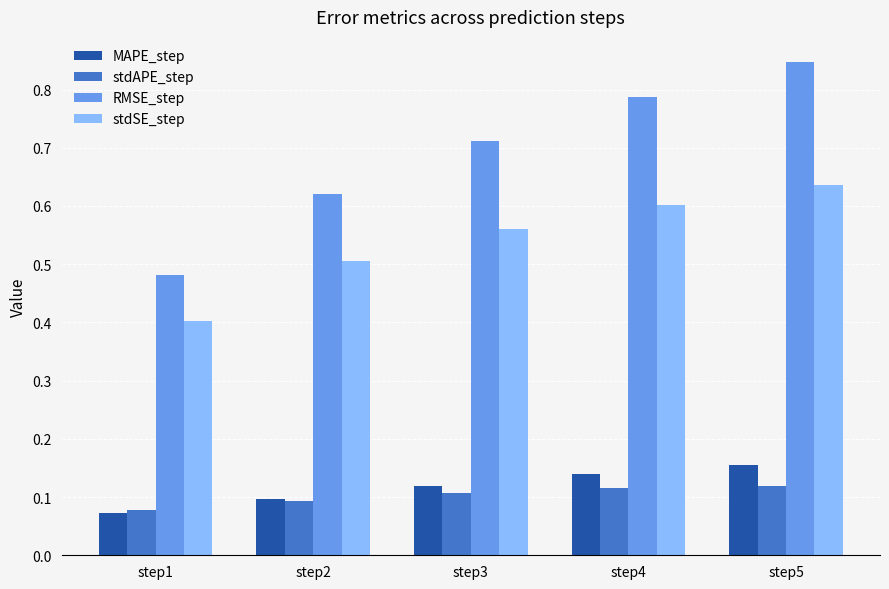

Which label corresponds to the smallest value in the chart?

step1